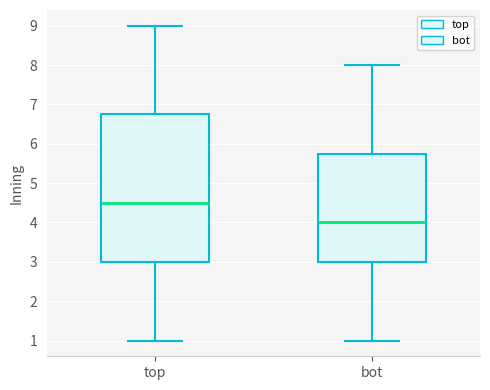

Reading left to right, read every box against the y-axis: the position of its median line, the range the box covers, and the ends of its whiskers. The values are not printed on the chart, so give them approximately, as read against the axis.

top: median 4.5, box 3.0 to 6.8, whiskers 1.0 to 9.0
bot: median 4.0, box 3.0 to 5.8, whiskers 1.0 to 8.0